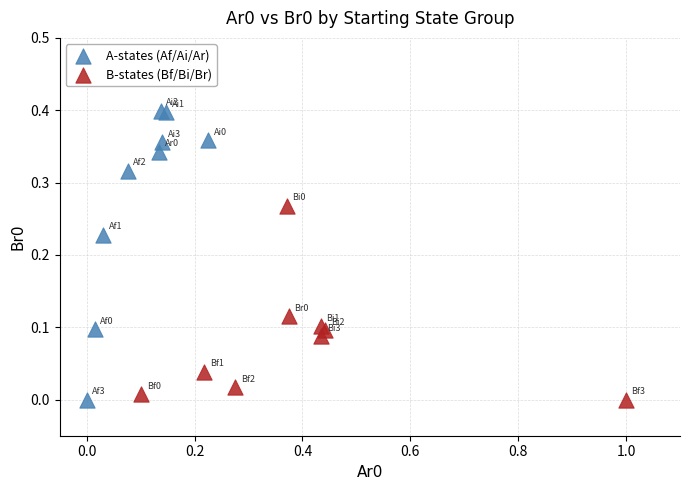

Which series contains the highest Y value?

A-states (Af/Ai/Ar)